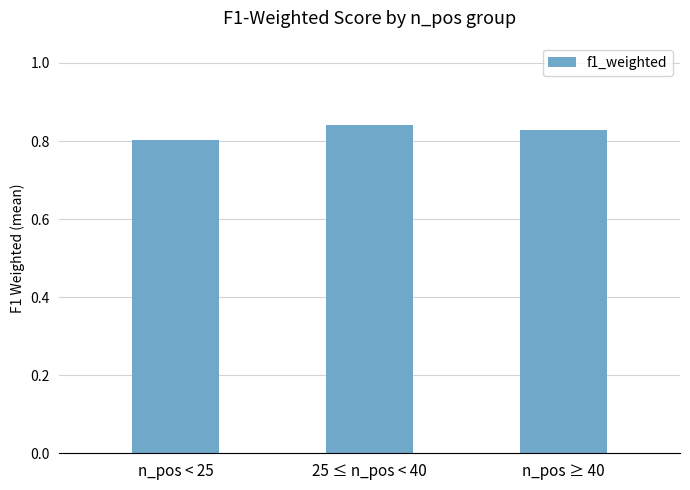

The chart shows a value of 0.8 at n_pos ≥ 40. True or false?

True